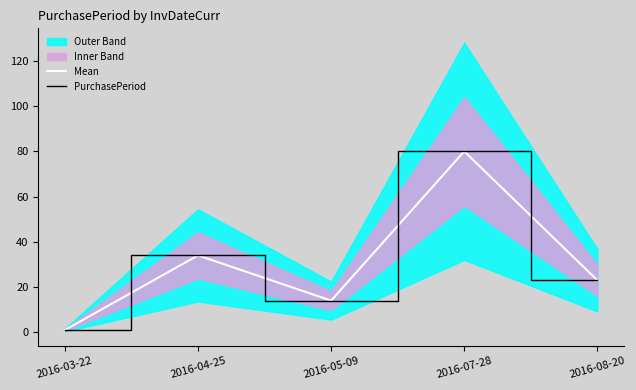

What is the value of the PurchasePeriod point at the 3rd from the left?

14